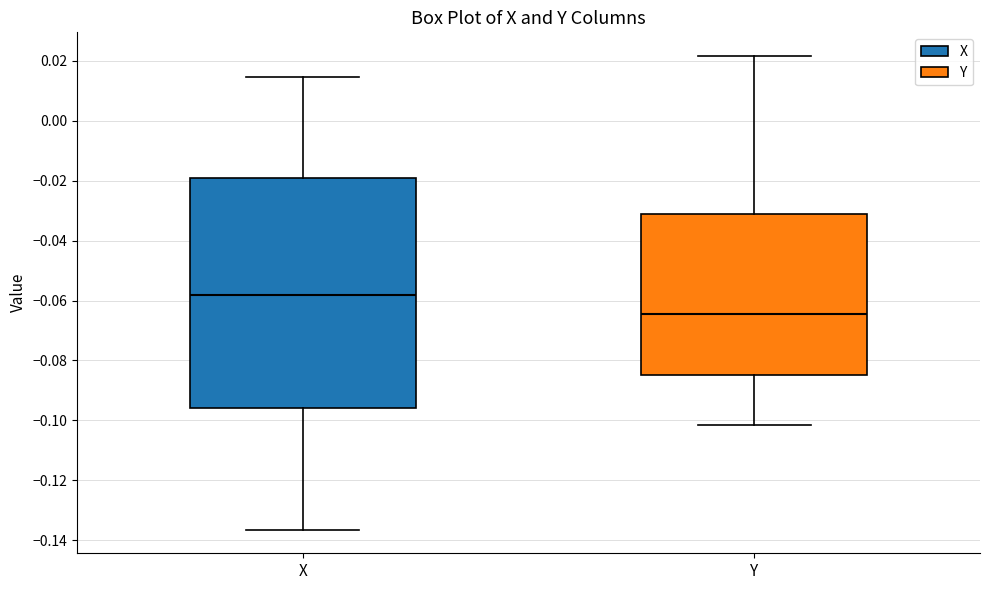

Reading left to right, transcribe this box plot: for each box, give where its median line is, the range the box spans, and where its two whiskers end, as read against the y-axis. The values are not printed on the chart, so give them approximately, as read against the axis.

X: median -0.058, box -0.096 to -0.020, whiskers -0.136 to 0.014
Y: median -0.064, box -0.084 to -0.032, whiskers -0.102 to 0.022